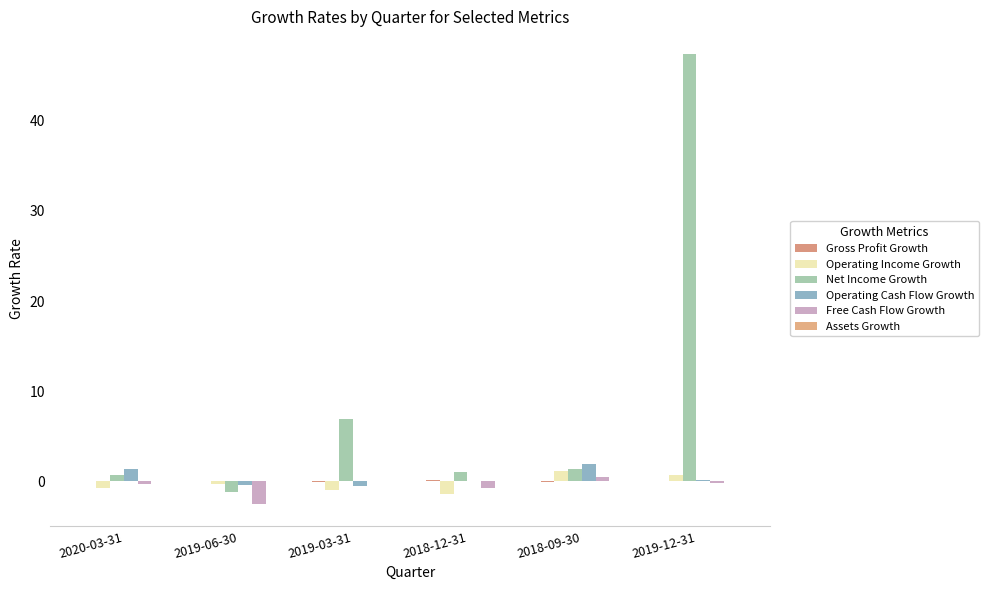

Are the bars grouped side by side (vs. stacked)?

Yes